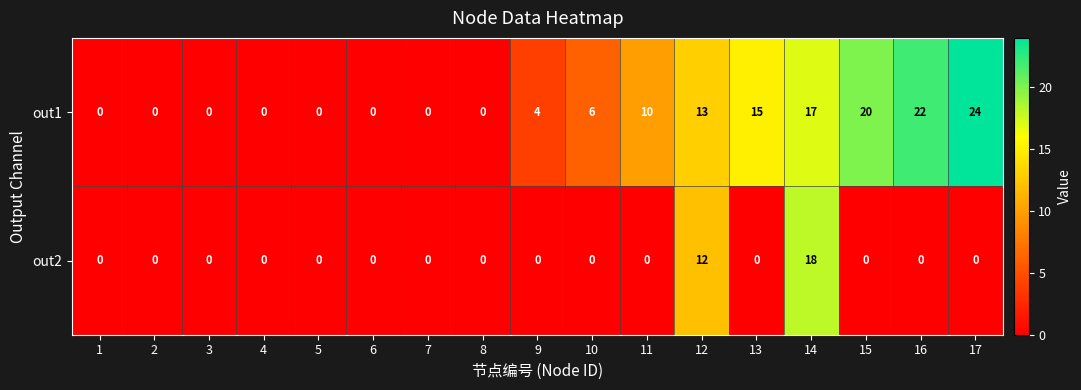

What is the sum of the out1 values at 5 and 10?

6